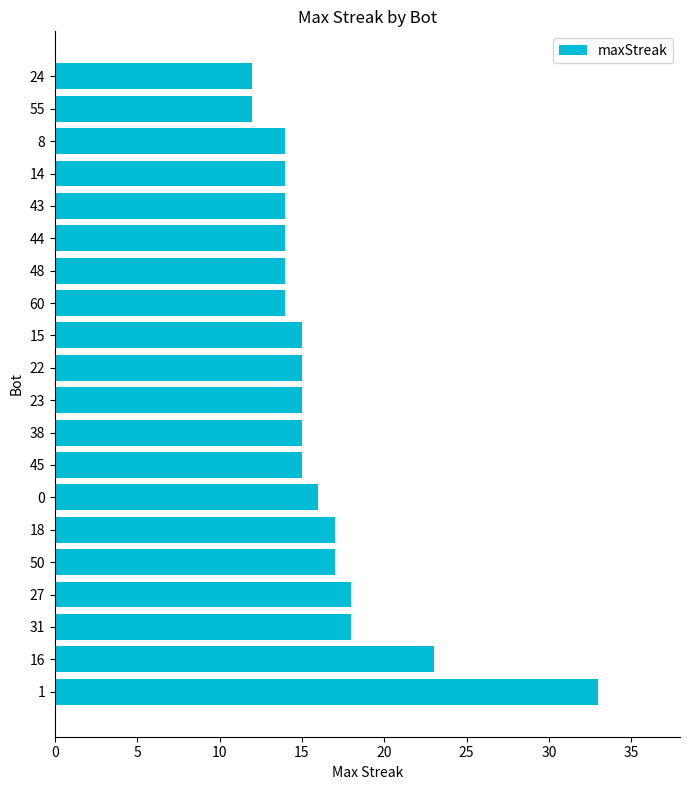

Reading top to bottom, list all the values displayed in this chart.

12	12	14	14	14	14	14	14	15	15	15	15	15	16	17	17	18	18	23	33